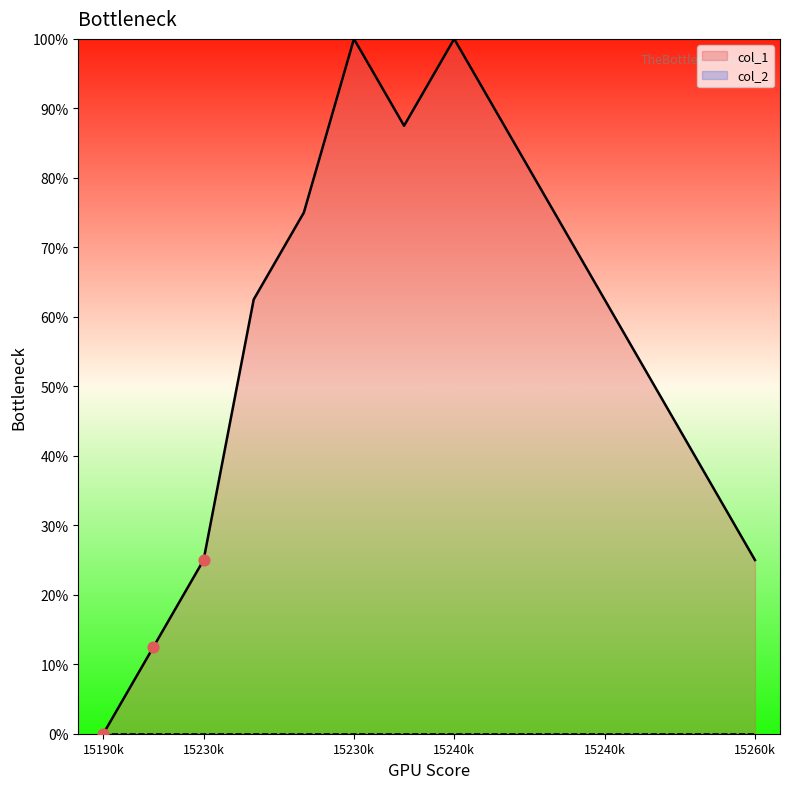

What is the change in value from 1523476830 to 1524452431?

-37.5